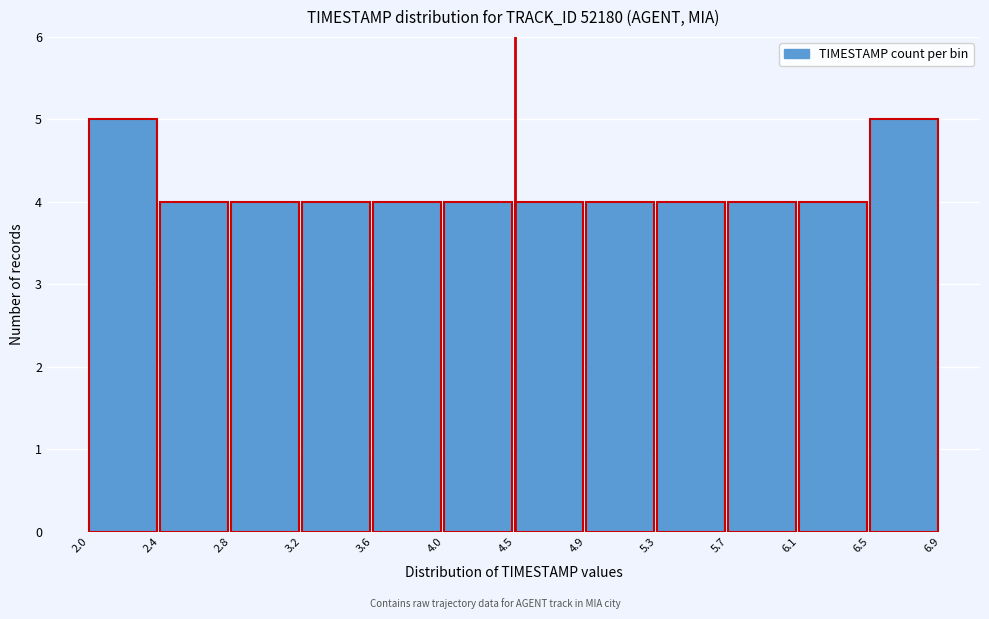

Reading left to right, transcribe this chart: for each bar, give the range it covers on the x-axis and its height. The values are not printed on the chart, so give them approximately, as read against the axis.

2.0 to 2.4: 5
2.4 to 2.8: 4
2.8 to 3.2: 4
3.2 to 3.6: 4
3.6 to 4.0: 4
4.0 to 4.5: 4
4.5 to 4.9: 4
4.9 to 5.3: 4
5.3 to 5.7: 4
5.7 to 6.1: 4
6.1 to 6.5: 4
6.5 to 6.9: 5